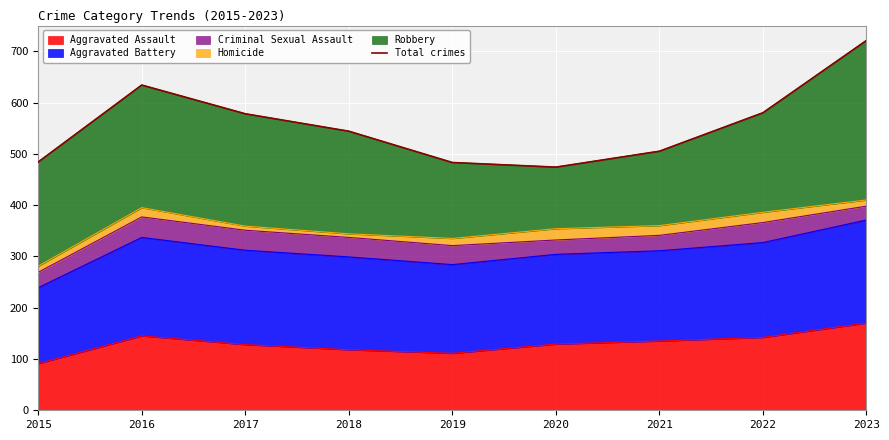

What is the difference between the second highest and second lowest values?

151